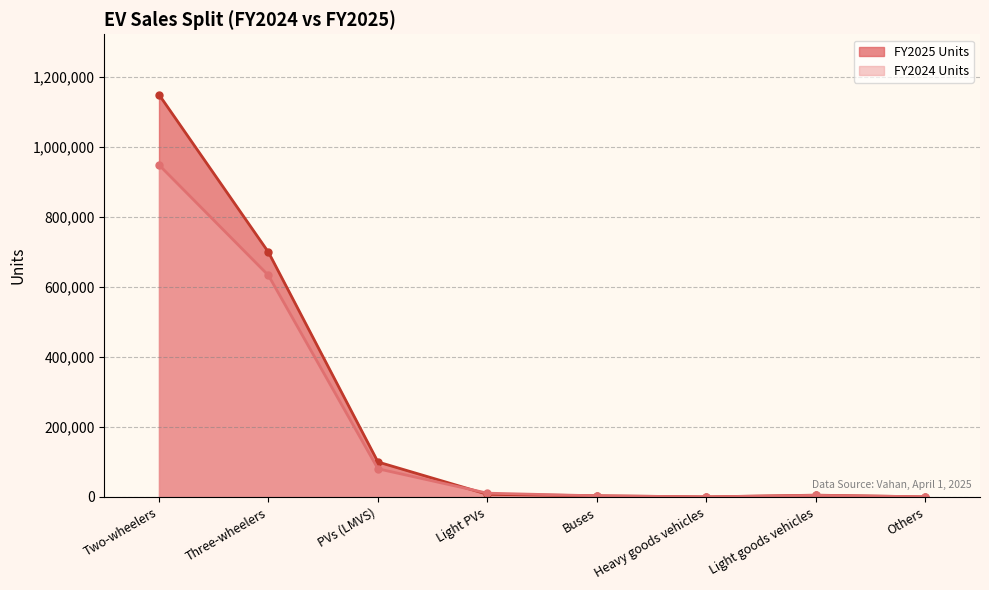

How many times do FY2025 Units and FY2024 Units cross each other?

5